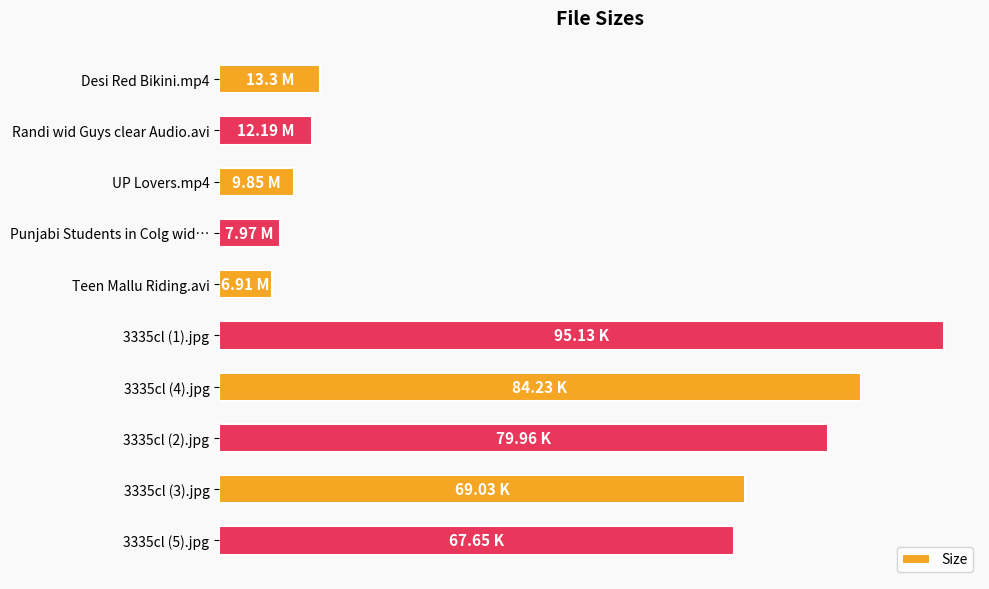

What is the difference between the maximum and minimum values?

88.2